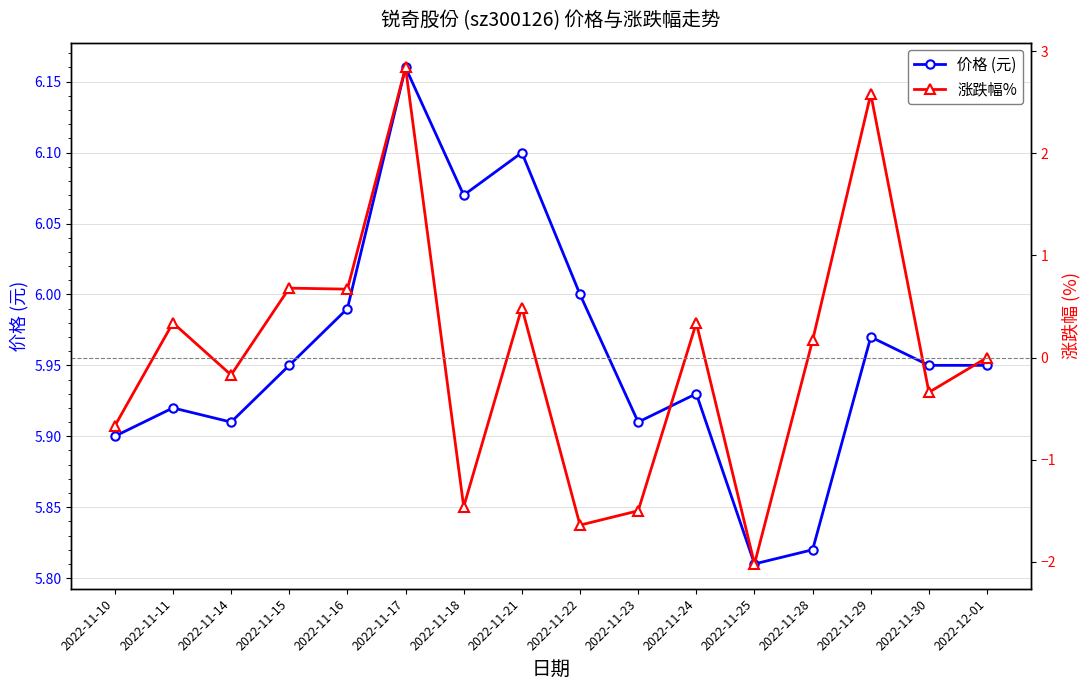

Reading left to right, what are all the values shown in this chart?

价格 (元): 5.9	5.9	5.9	6.0	6.0	6.2	6.1	6.1	6.0	5.9	5.9	5.8	5.8	6.0	6.0	6.0
涨跌幅%: -0.7	0.3	-0.2	0.7	0.7	2.8	-1.5	0.5	-1.6	-1.5	0.3	-2.0	0.2	2.6	-0.3	0.0